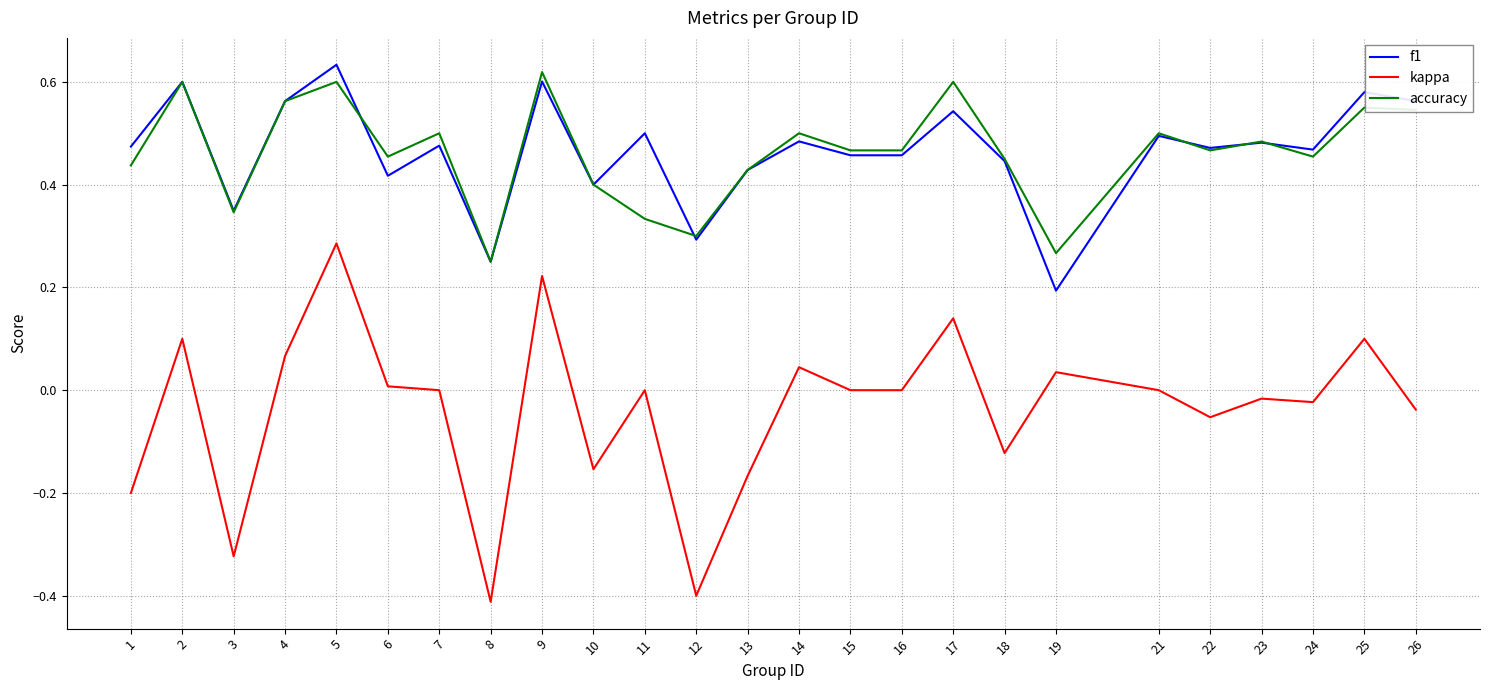

The f1 series shows 0.2 at 23. True or false?

False